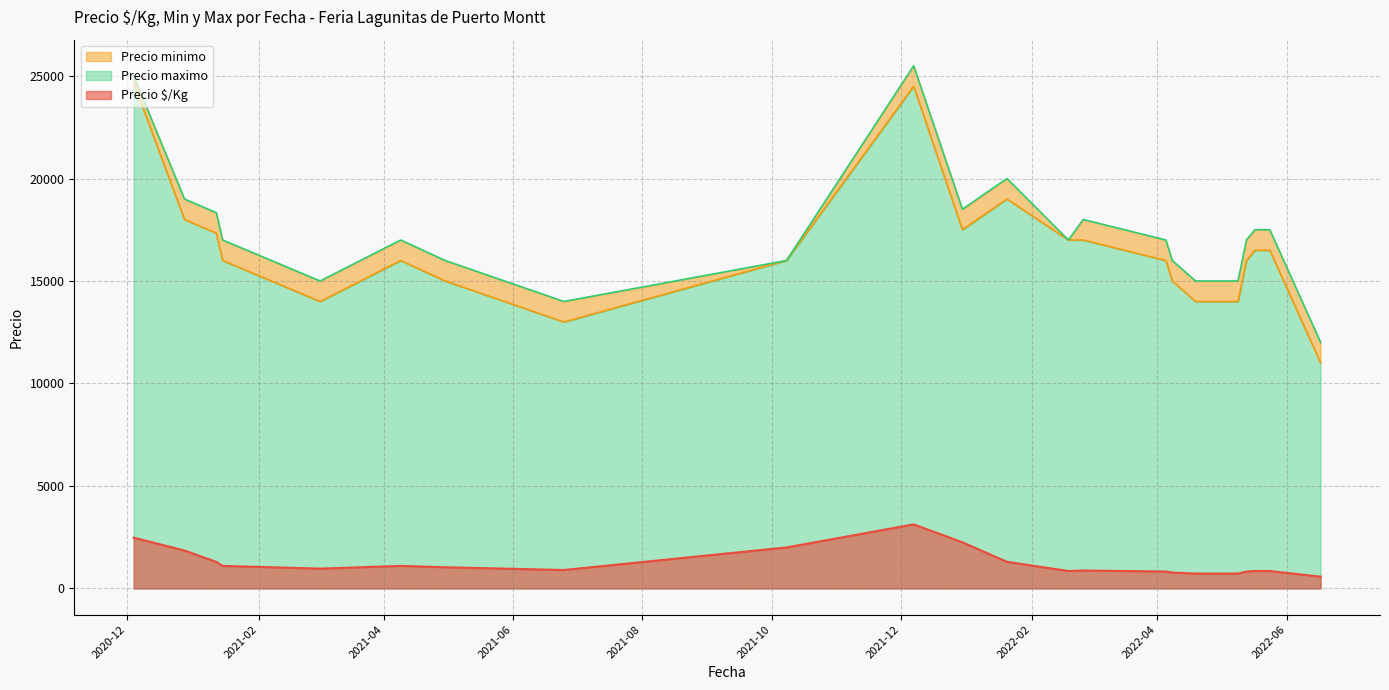

What is the highest value of the Precio $/Kg series?

3125.0